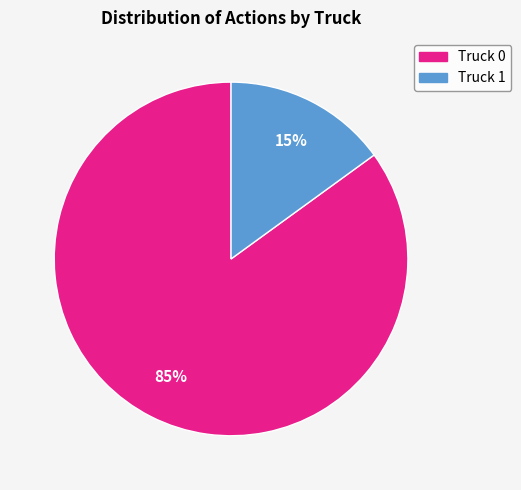

Which slice is the smallest?

Truck 1